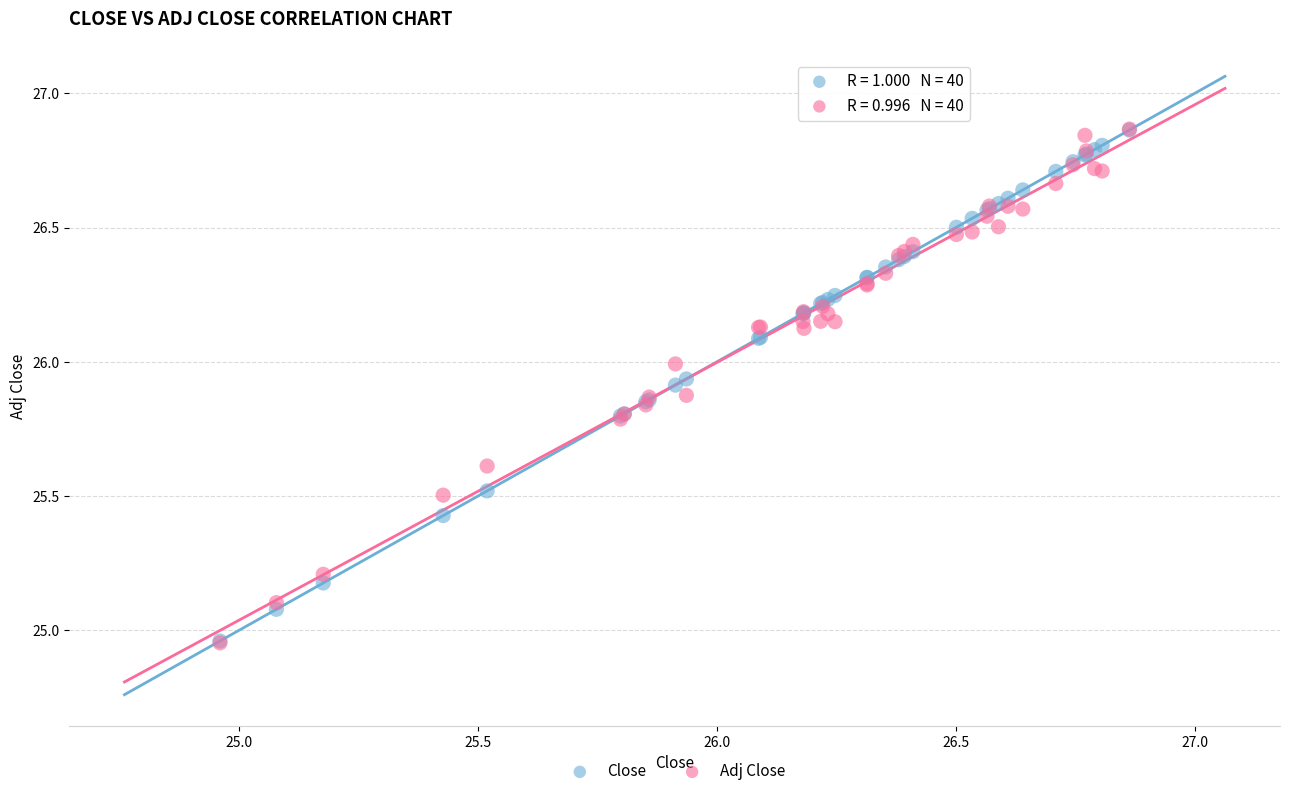

What are all the series names shown in the legend?

Close, Adj Close